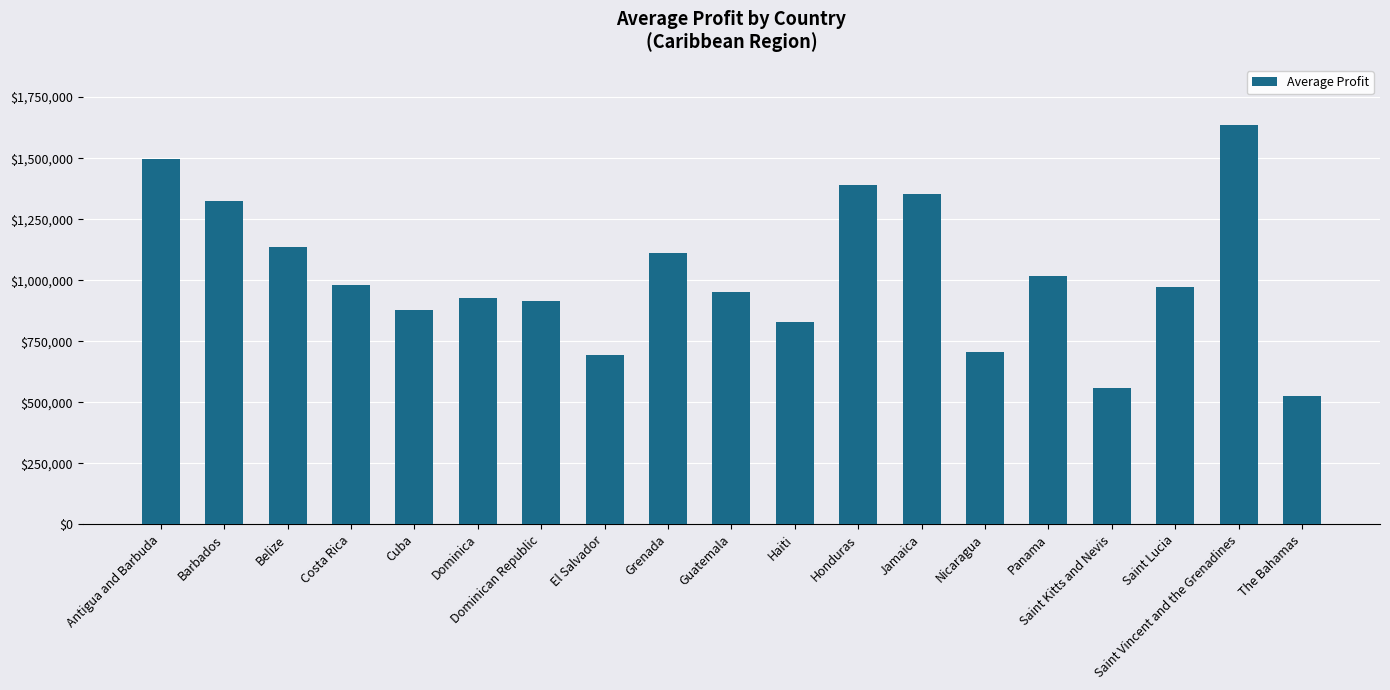

What is the maximum value shown in the chart?

1636812.2